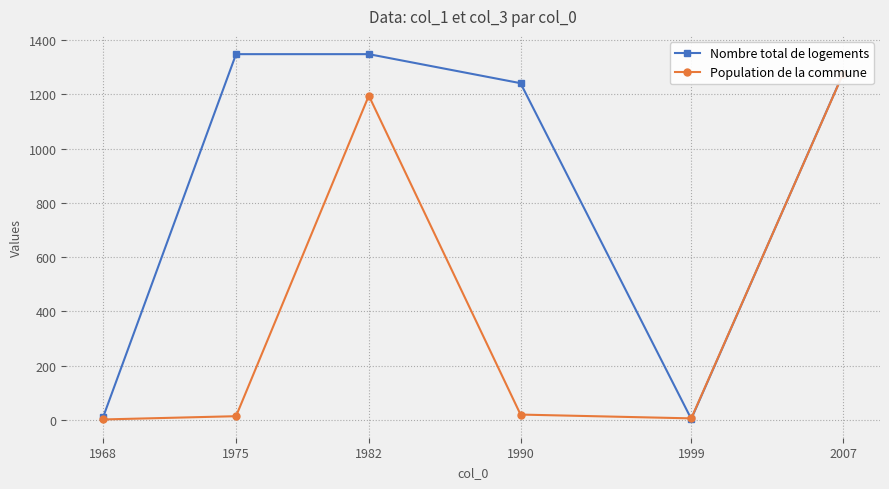

Reading left to right, extract all data points from this chart.

Nombre total de logements: 1968=12	1975=1348	1982=1348	1990=1241	1999=4	2007=1276
Population de la commune: 1968=2	1975=14	1982=1195	1990=20	1999=6	2007=1275